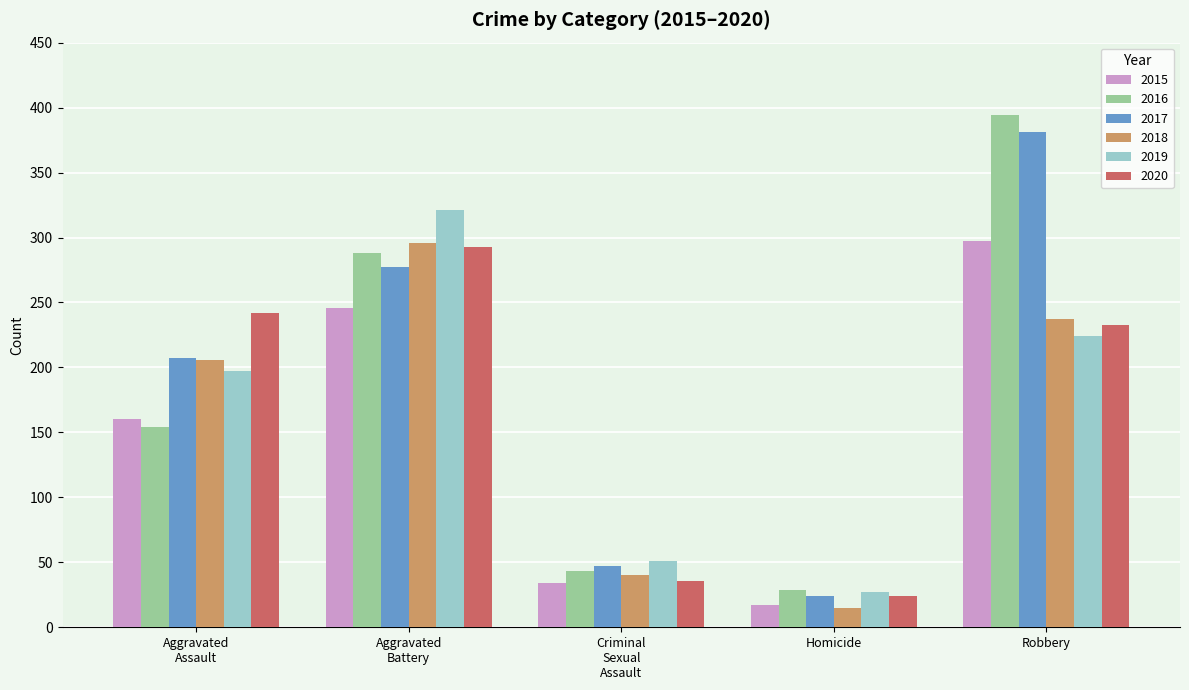

What is the difference between the maximum and minimum values in the 2019 series?

294